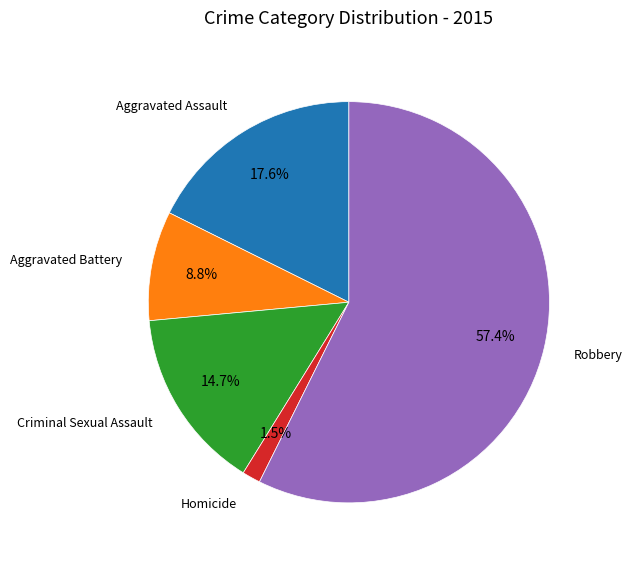

Is there a majority slice in this chart?

Yes